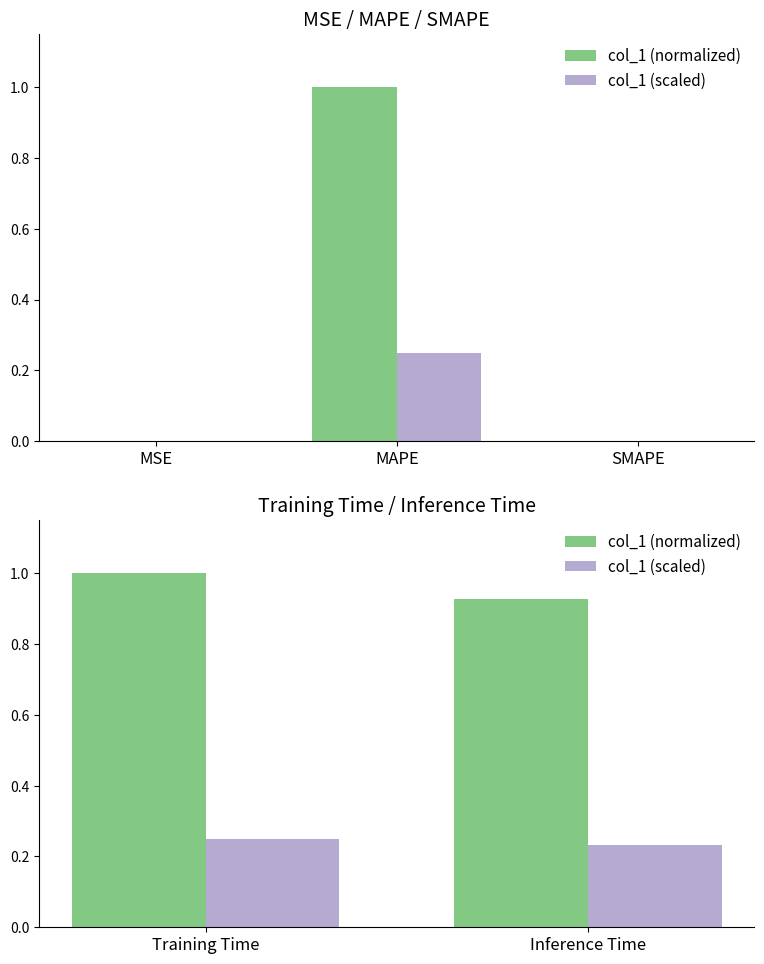

True or false: col_1 (scaled) has a value of 0.2 at Inference Time.

True